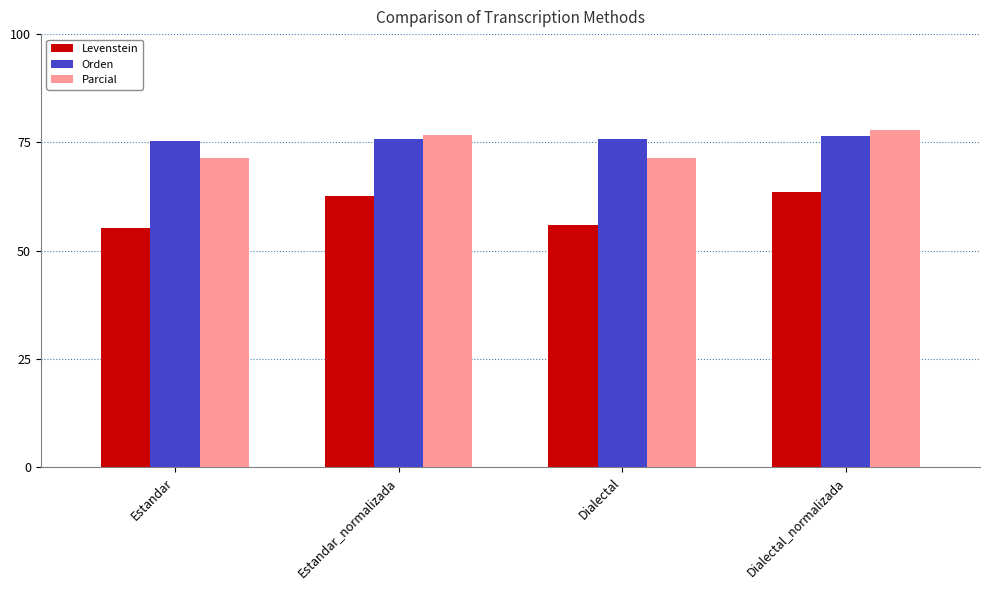

What is the label of the 2nd bar from the right?

Dialectal